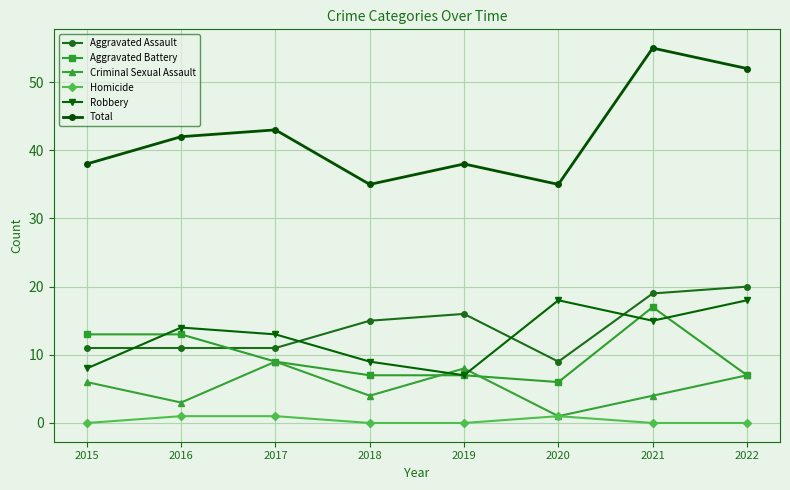

True or false: Criminal Sexual Assault has more than 1 points higher than both neighbors.

True